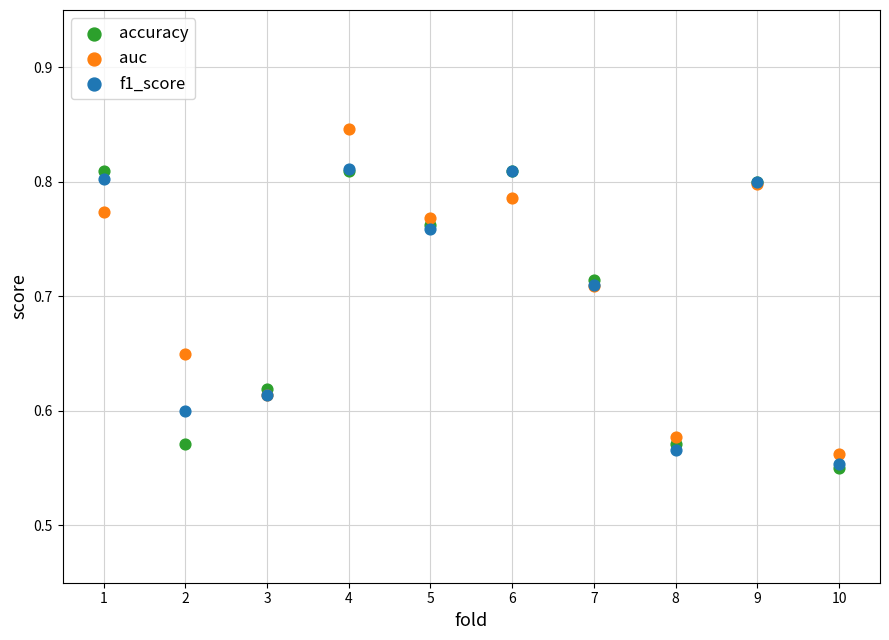

Which series has the widest spread of Y values?

auc